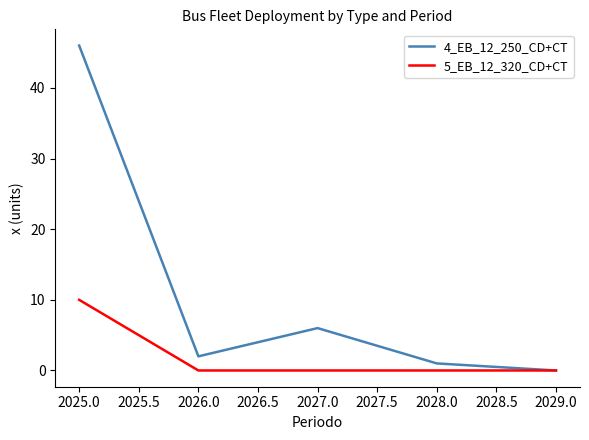

What position from the right is 2027.0?

3